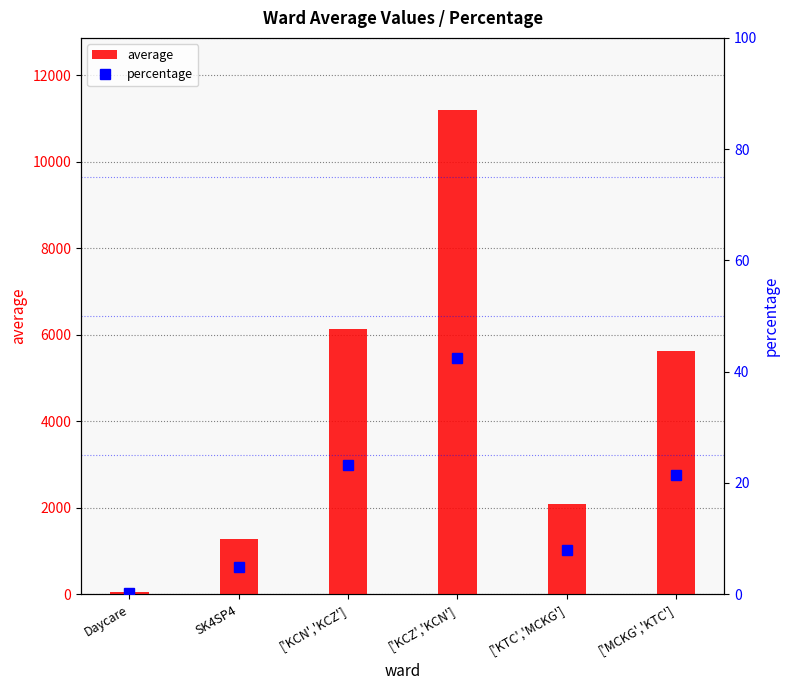

True or false: percentage has a value of 23.2 at ['KCN','KCZ'].

True